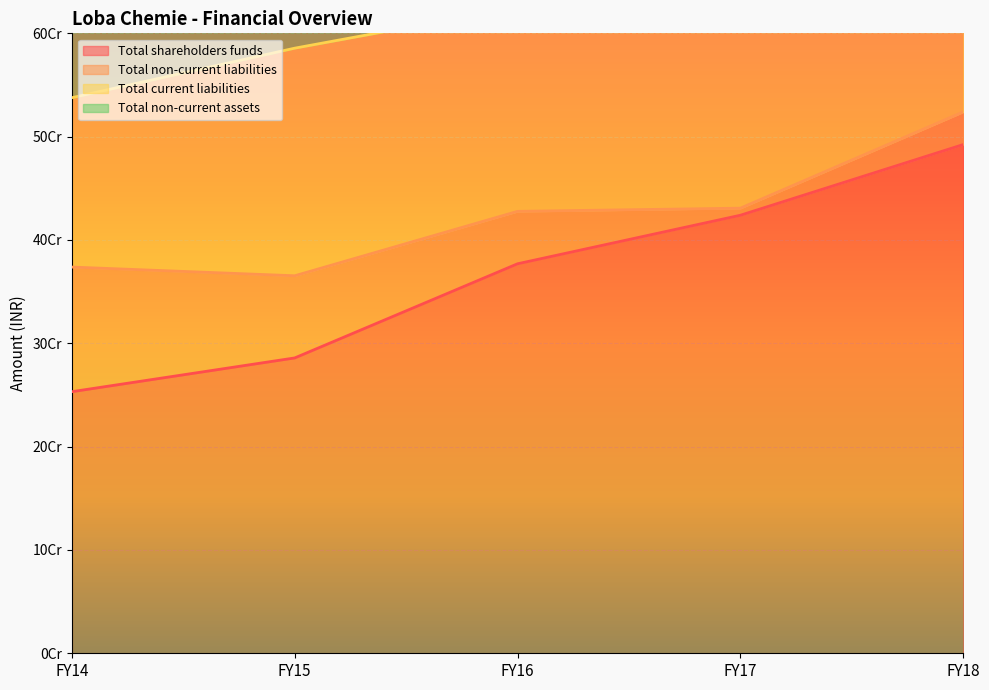

True or false: Total non-current assets and Total shareholders funds cross at least once.

False